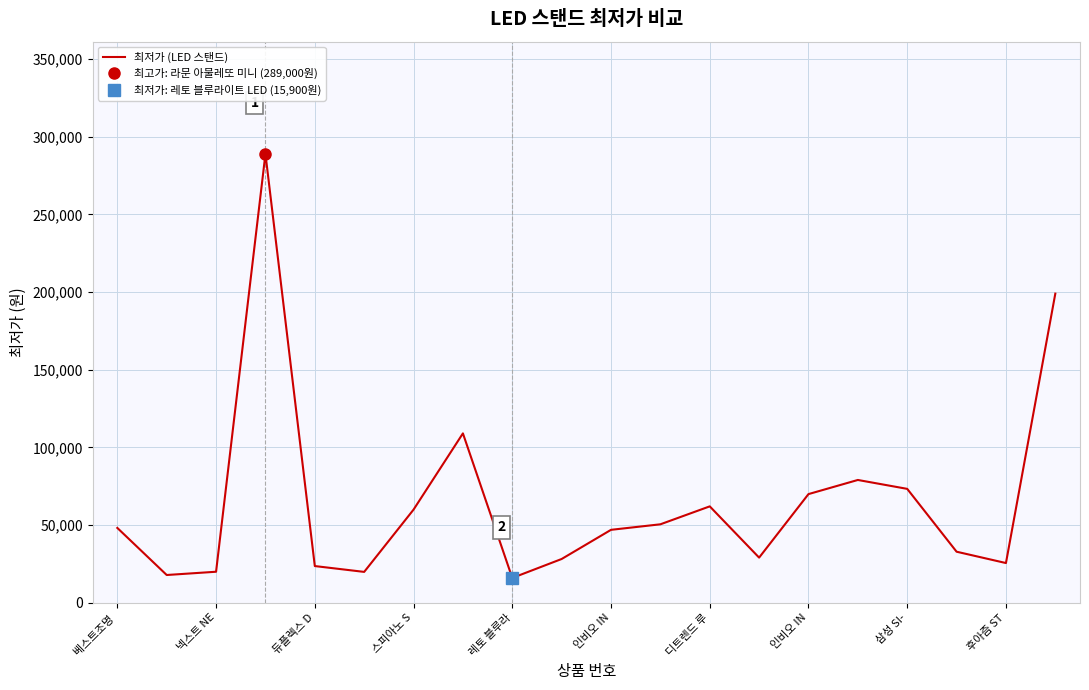

The value at 베스트조명  is 17184. True or false?

False